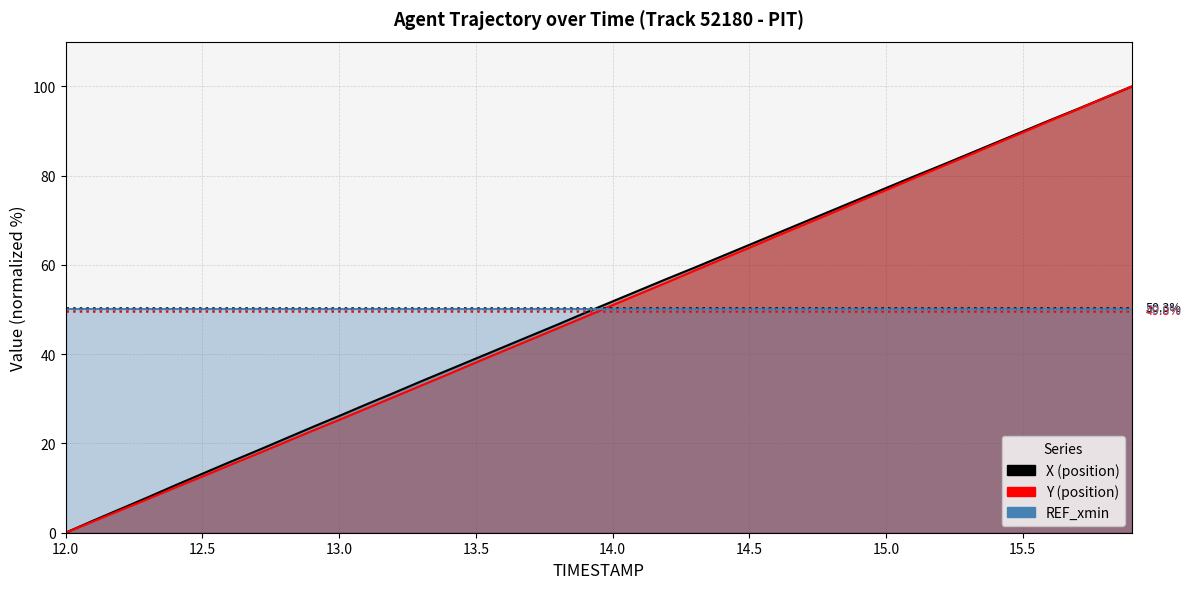

What is the difference between the second highest and second lowest values in the Y series?

94.9